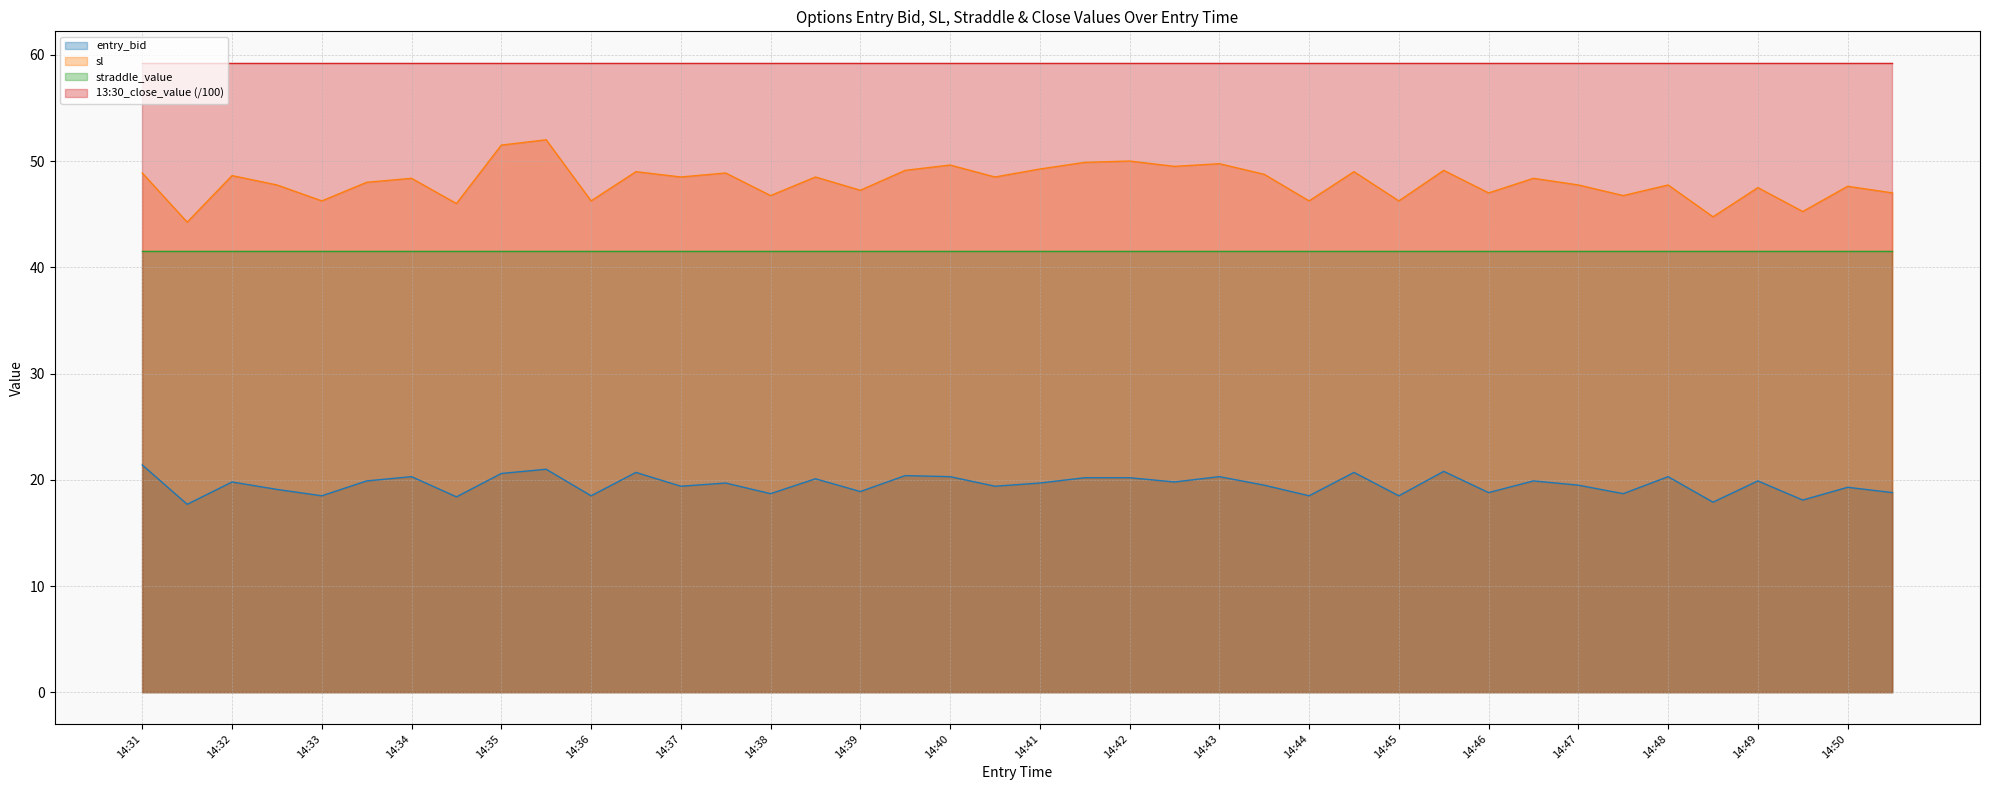

Which series has the widest spread of values?

sl